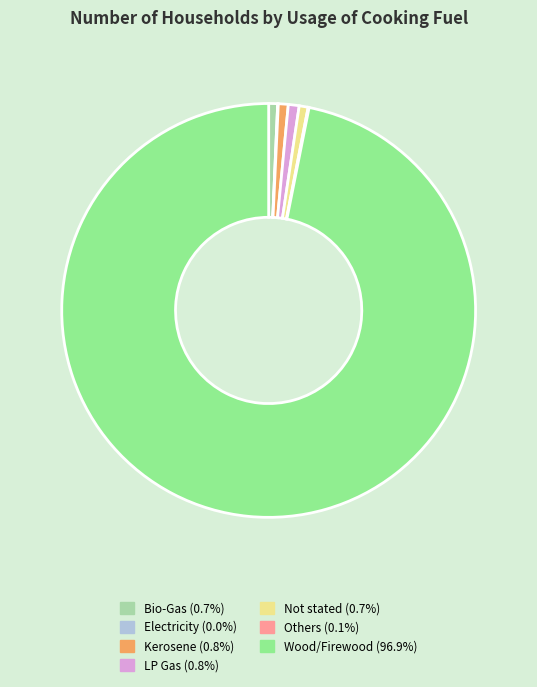

Which category has the biggest portion of the pie?

Wood/Firewood